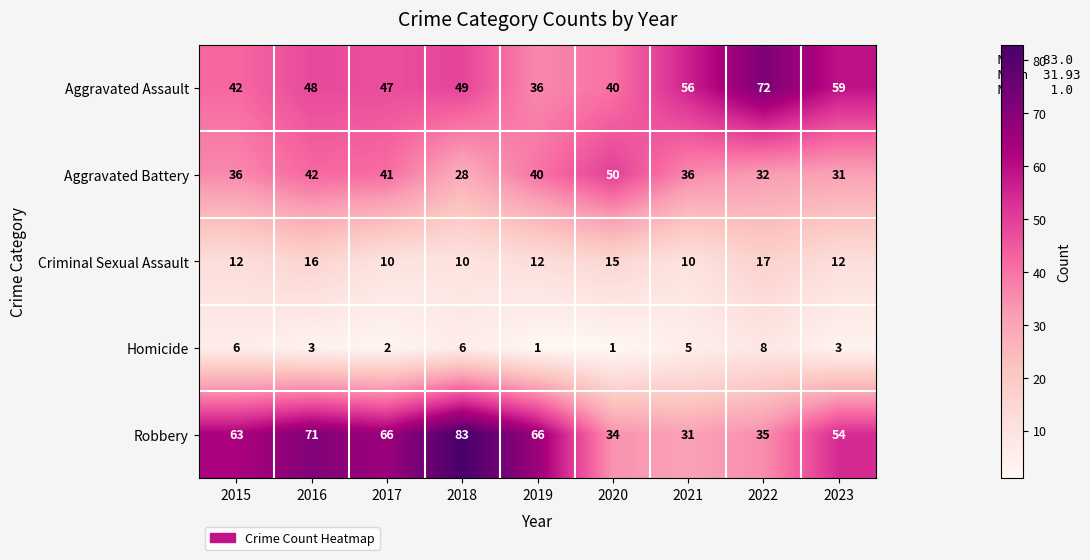

The Aggravated Battery series shows 36 at 2021. True or false?

True